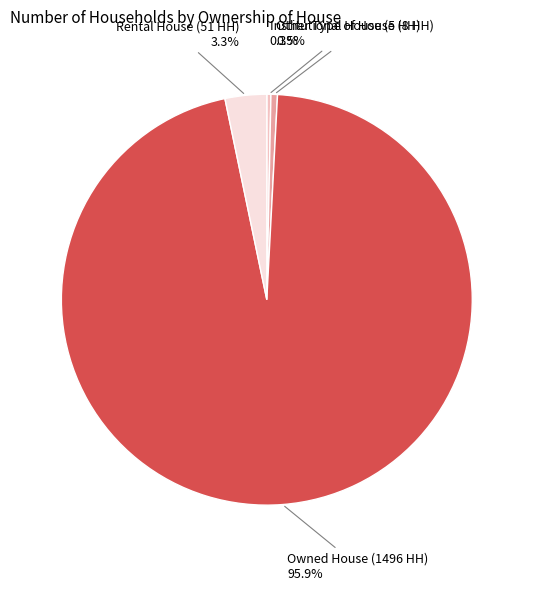

Is there a majority slice in this chart?

Yes